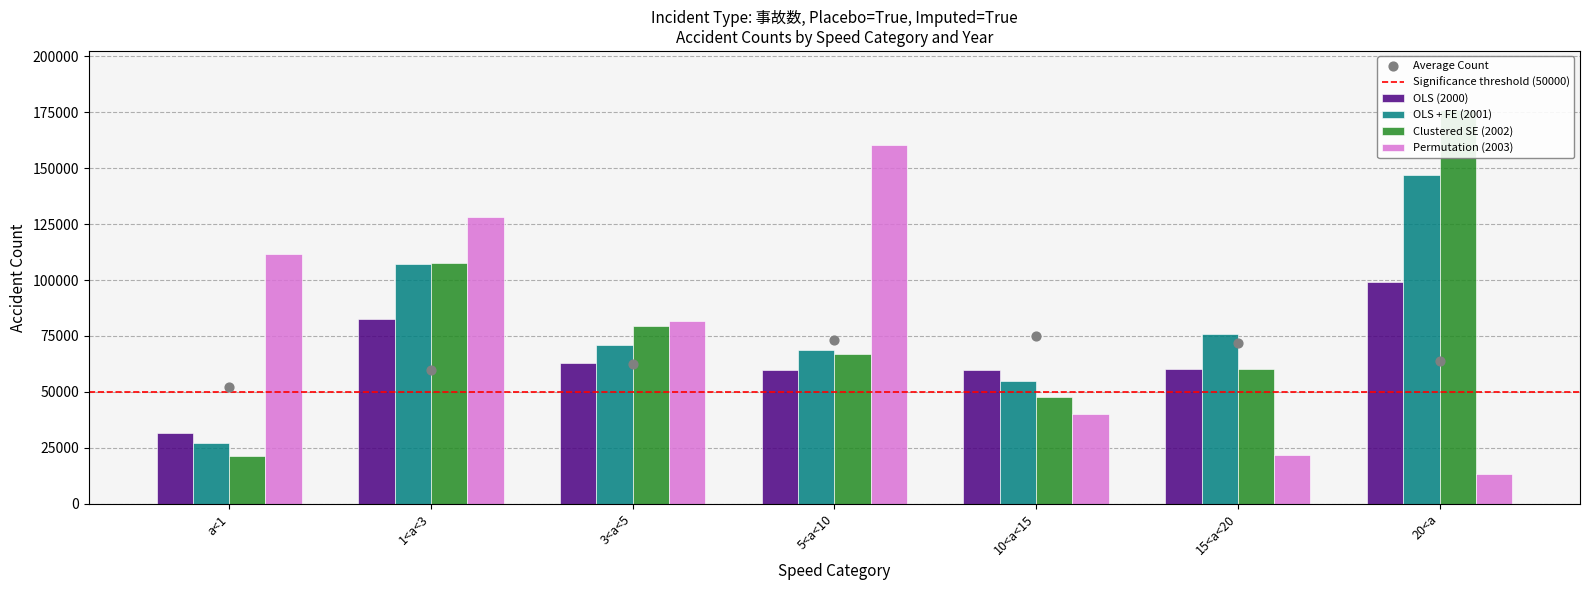

Which series has the largest Y range (max minus min)?

Clustered SE (2002)